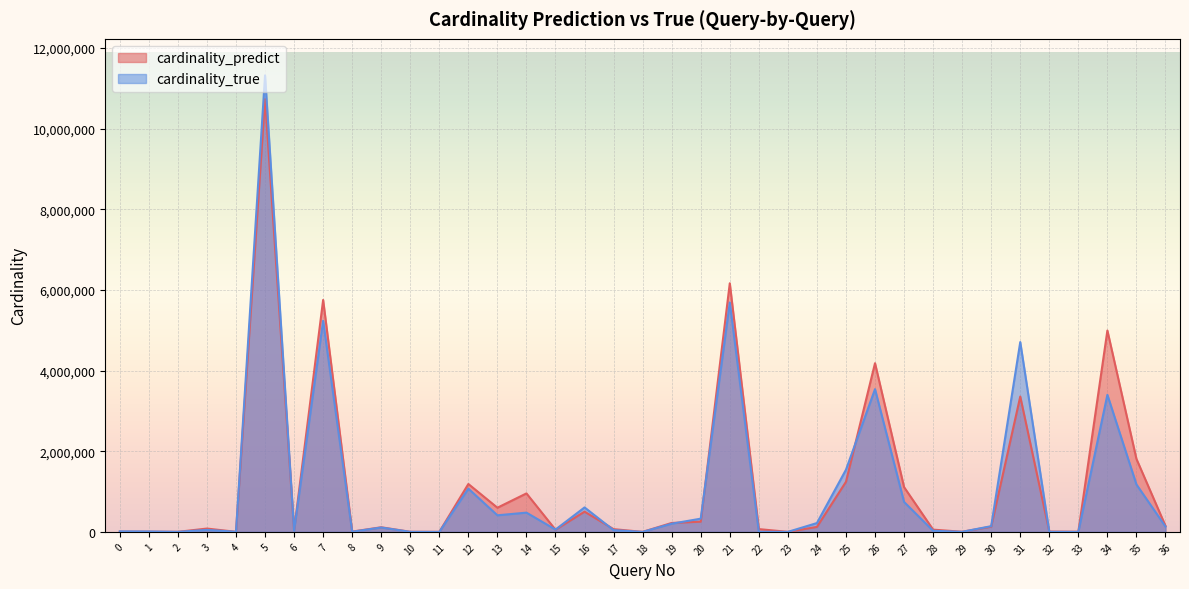

What is the average value of the cardinality_predict series?

1188229